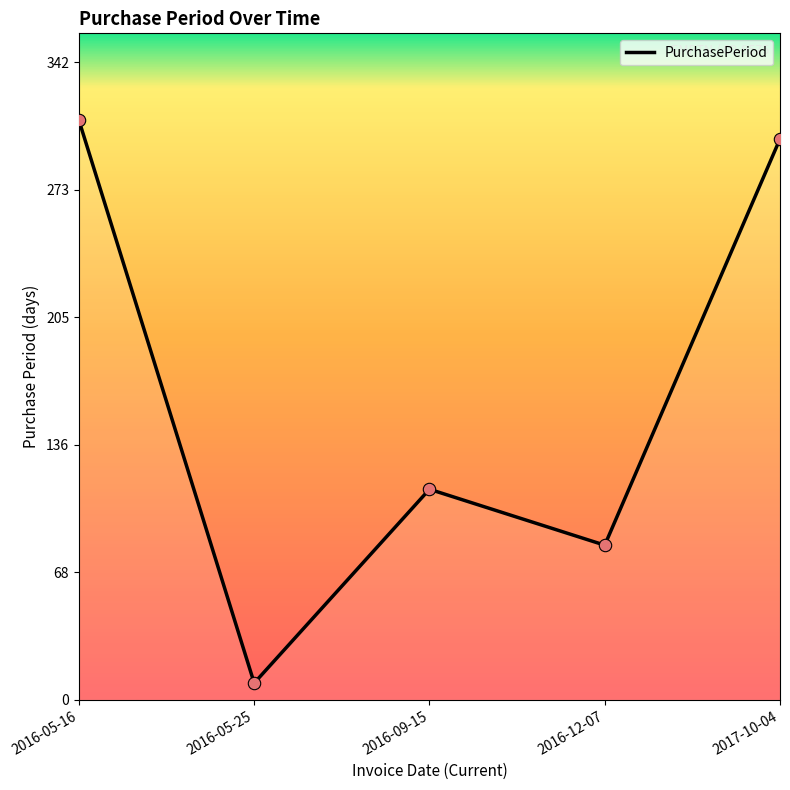

What is the change in value from 2016-05-16 to 2016-12-07?

-228